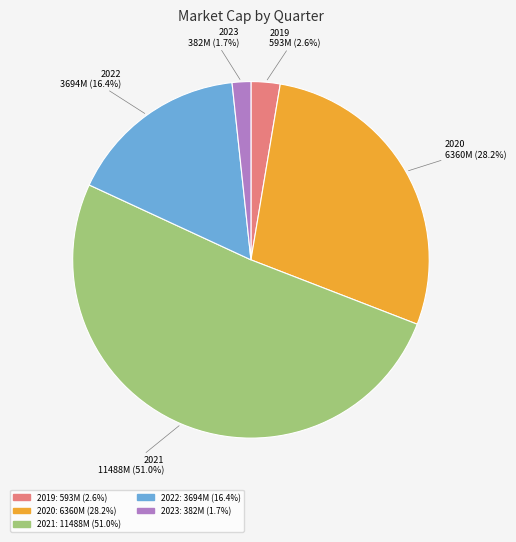

Is there a majority slice in this chart?

Yes